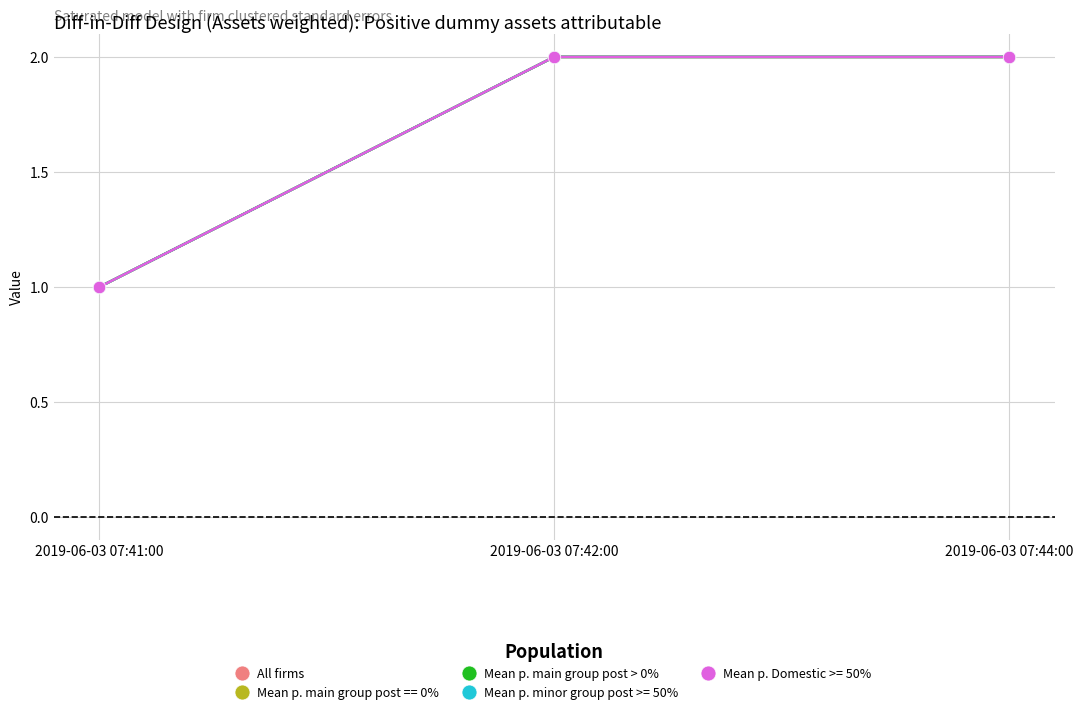

Which category has the highest value in the All firms series?

2019-06-03 07:42:00